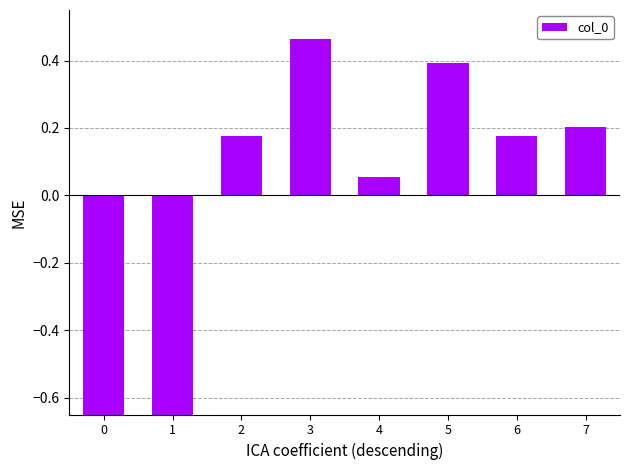

What is the value of the 3rd bar from the left?

0.2